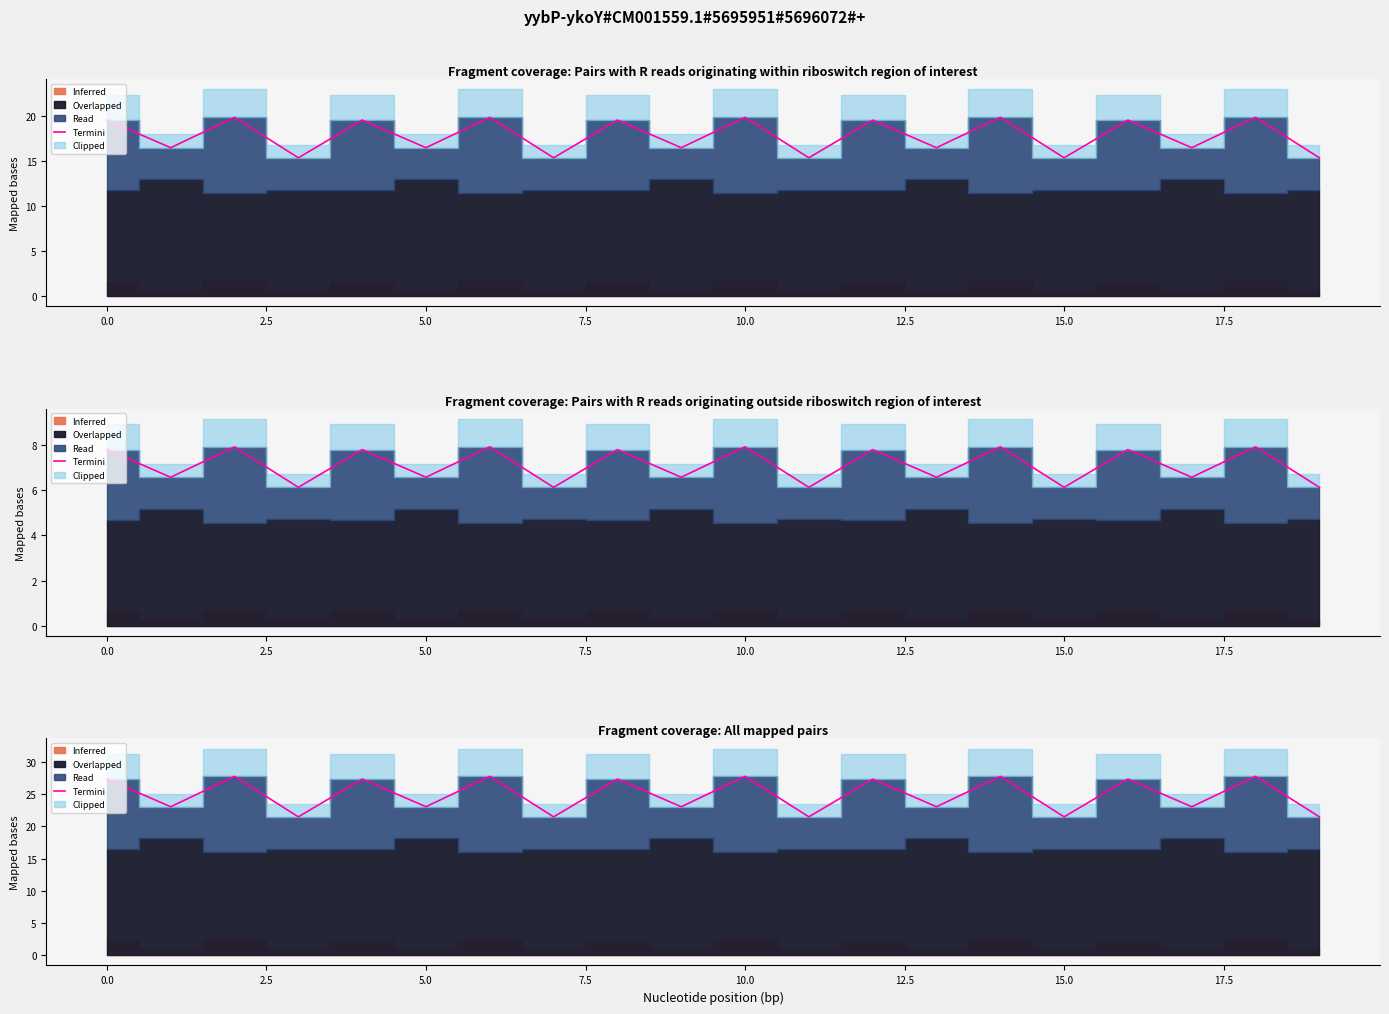

What is the difference between the second highest and minimum values?

6.3